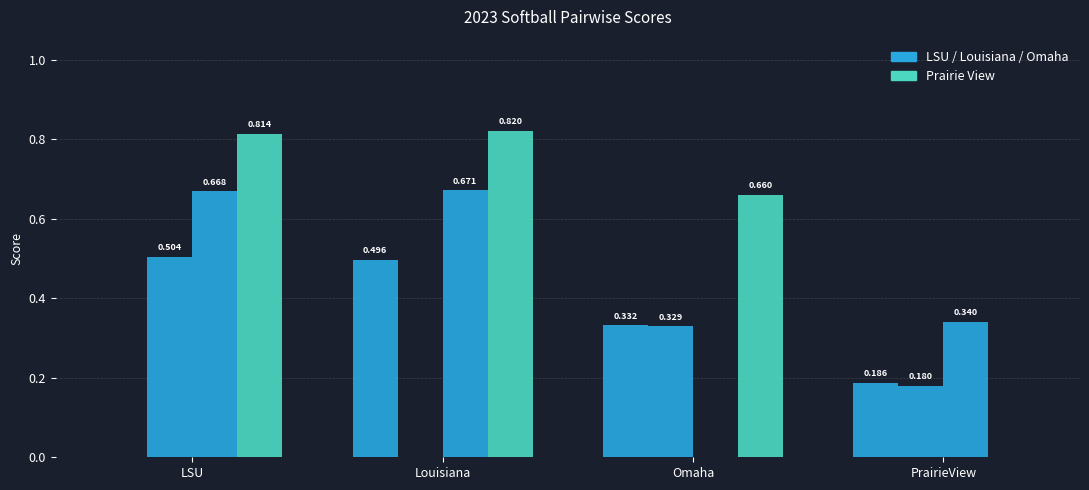

The value of 2023.SB.LSU at Louisiana is 0.7. True or false?

False